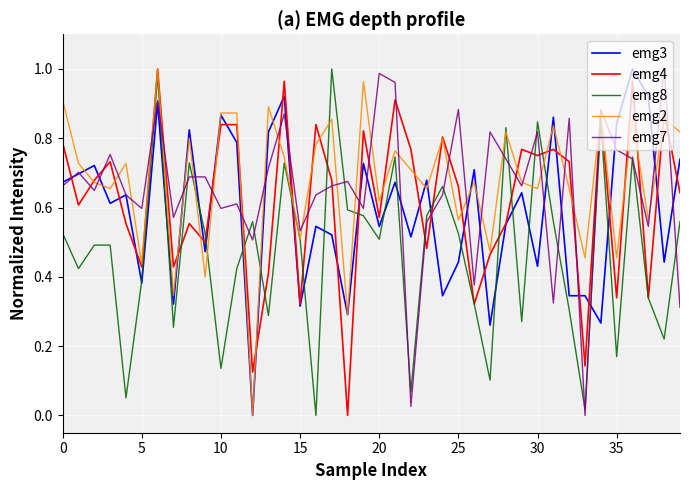

True or false: emg7 and emg3 intersect in this chart.

True